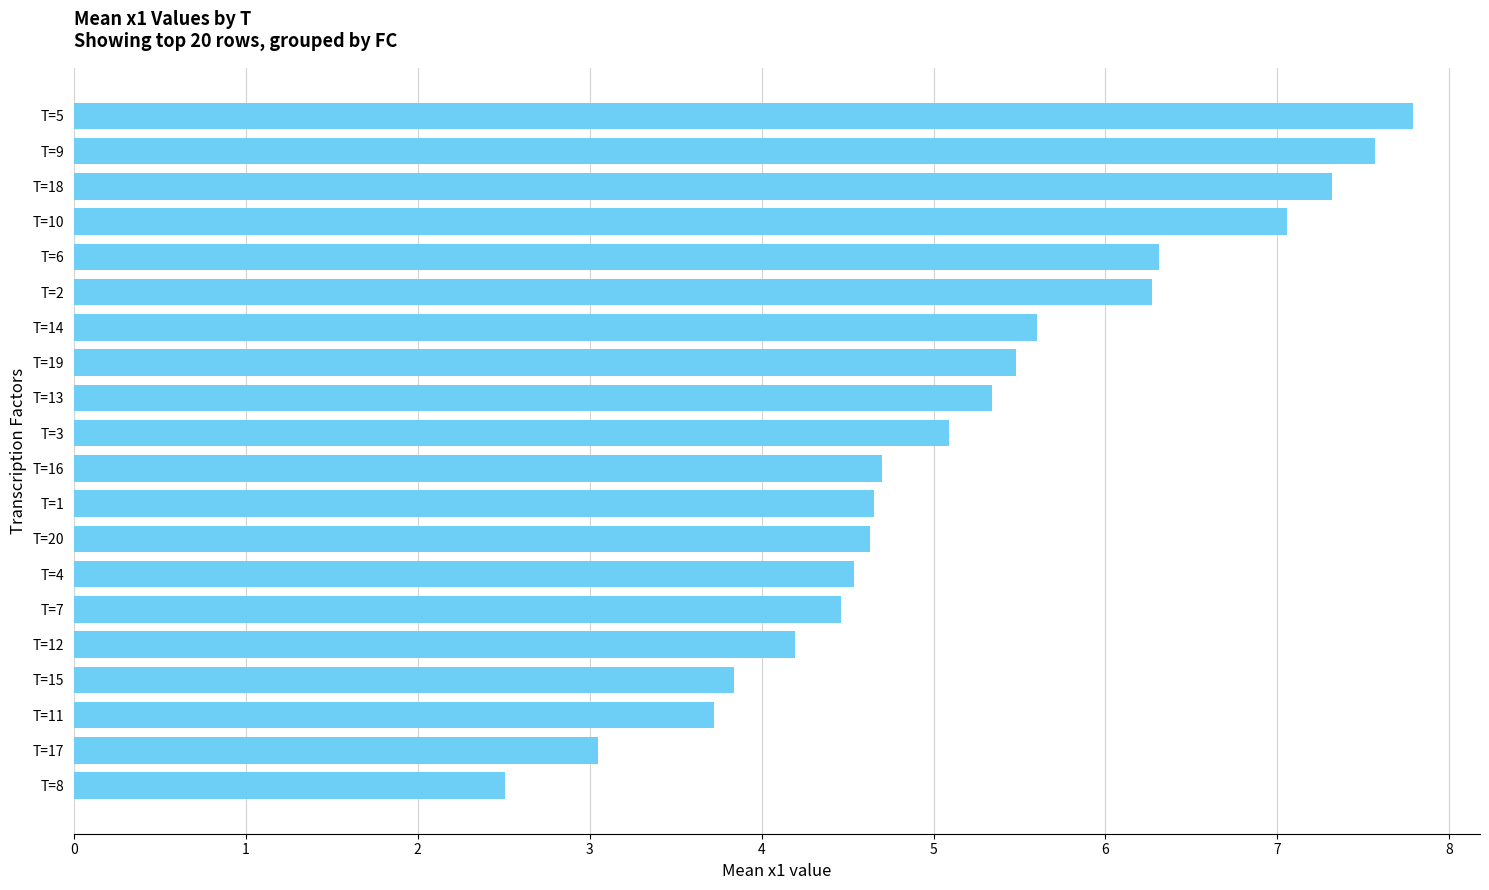

What is the average value?

5.2